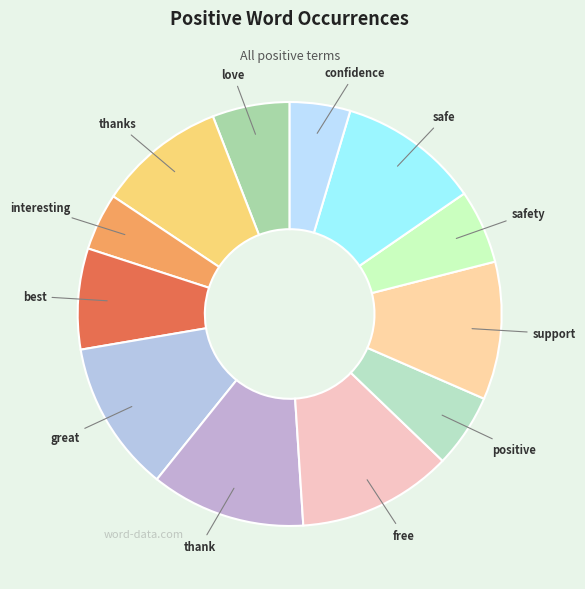

Is thanks the majority of the pie?

No